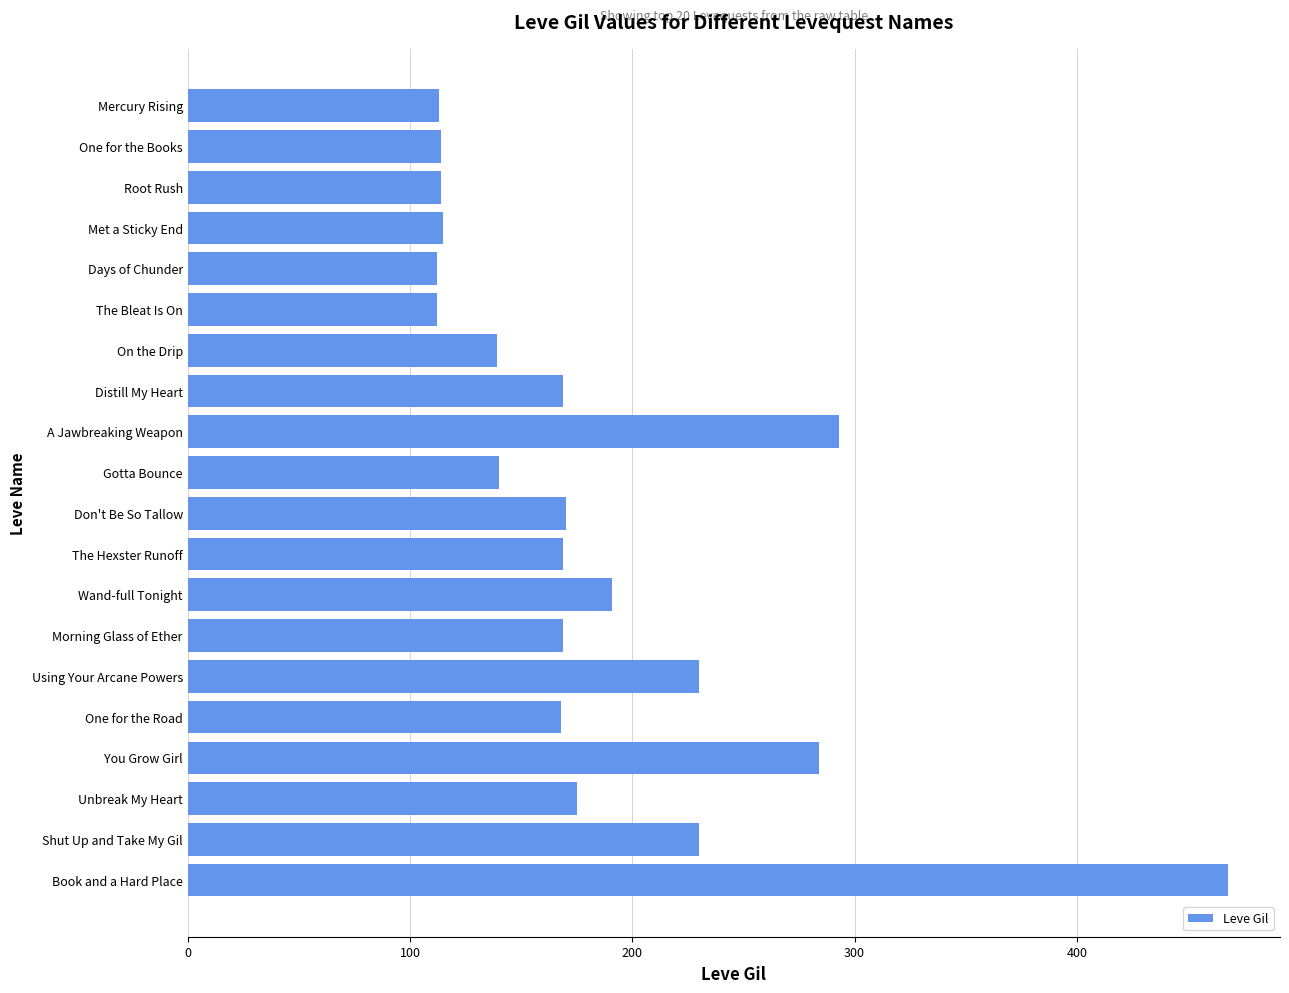

True or false: the data shows 175 at Unbreak My Heart.

True